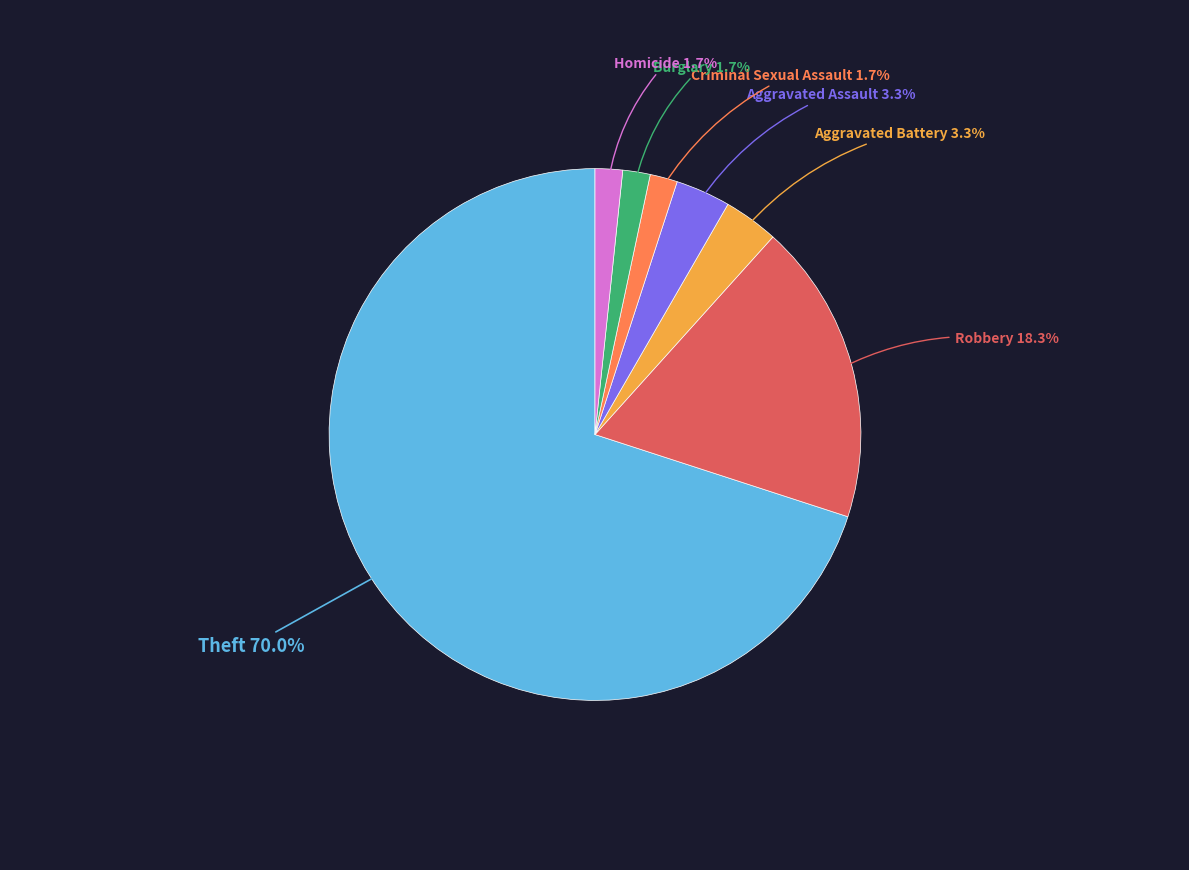

Is there any slice that represents more than half of the pie?

Yes